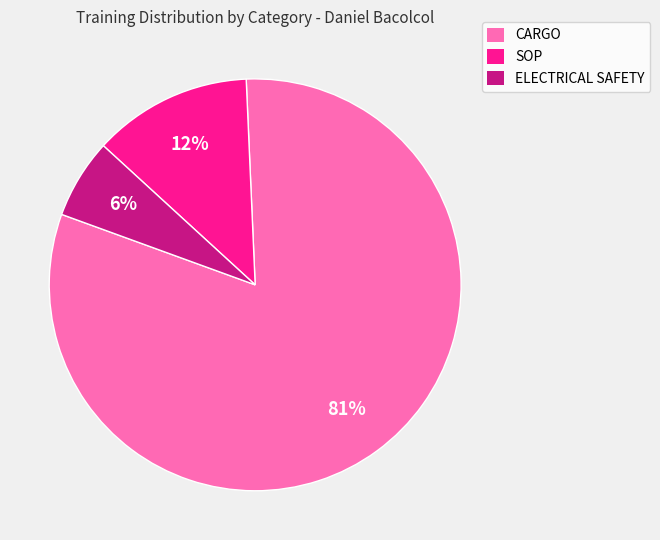

Which category accounts for the majority?

CARGO